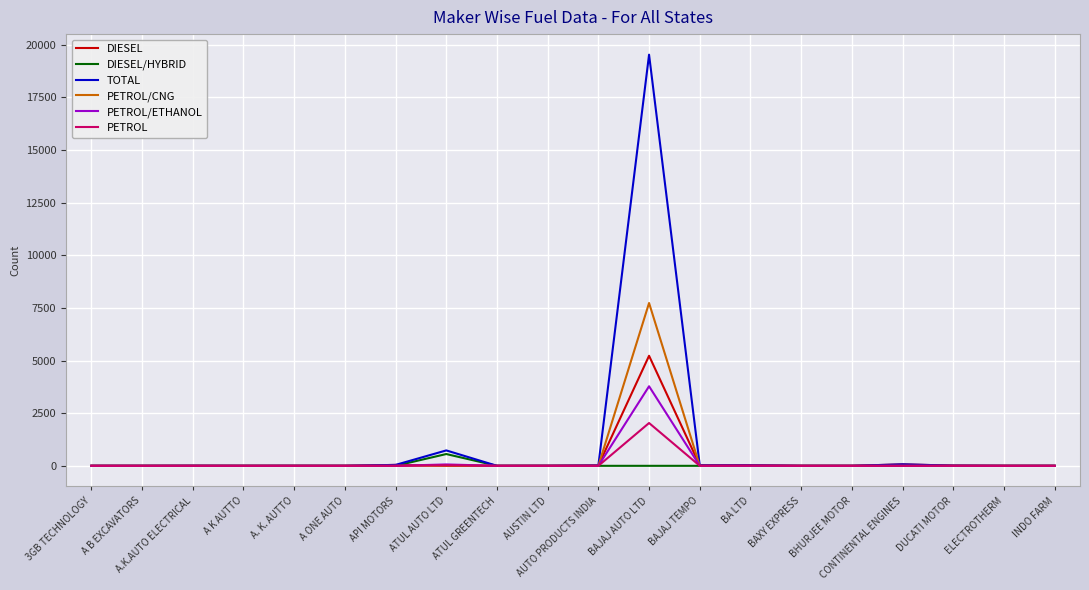

Does the chart have visible grid lines?

Yes